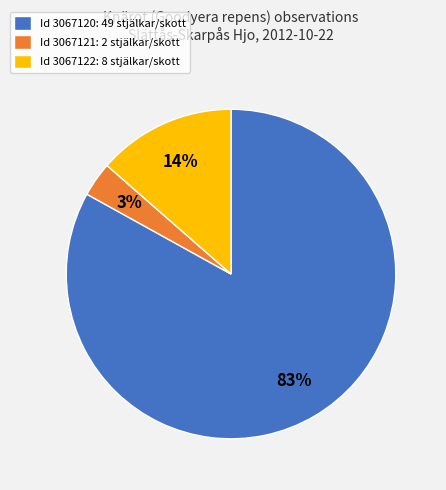

Does any single category account for the majority?

Yes